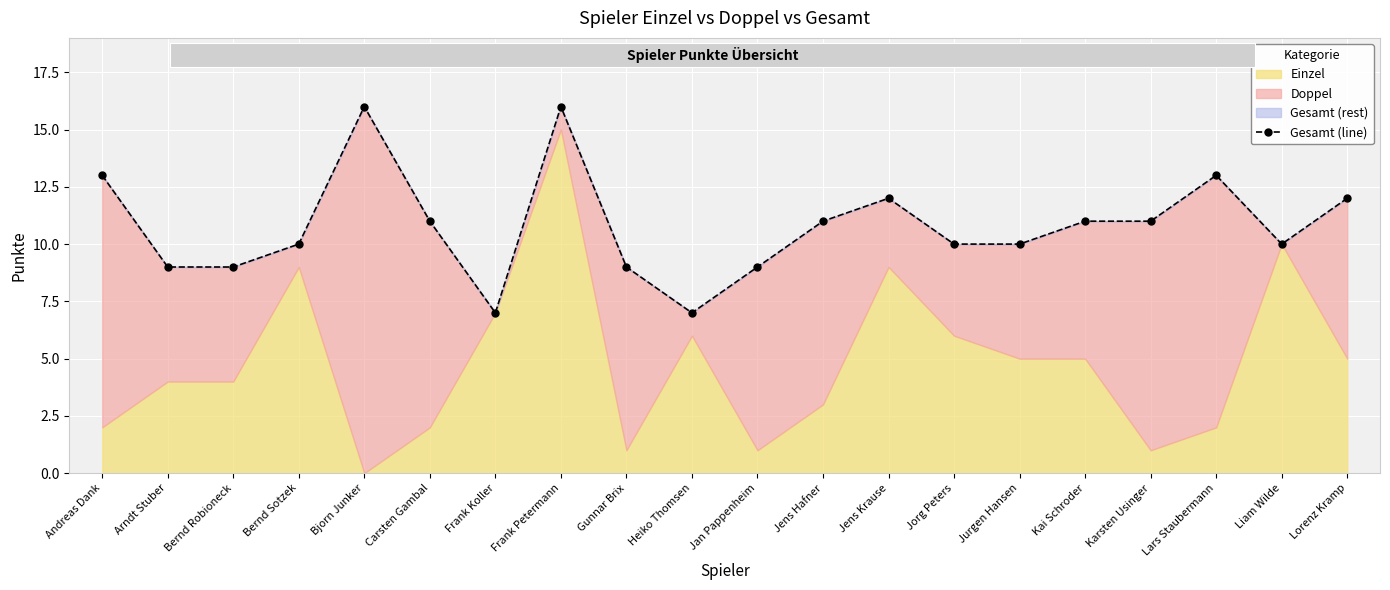

At which label is the value closest to 11?

Carsten Gambal